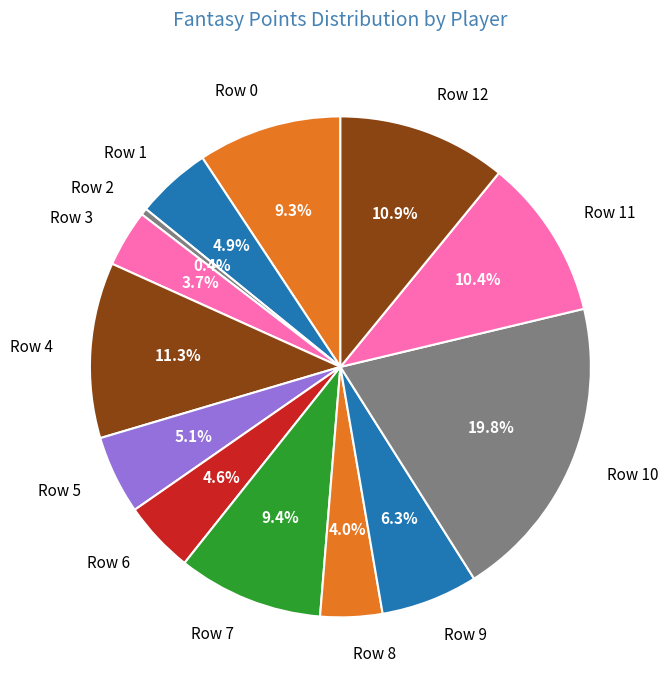

Does Row 2 account for over 50% of the chart?

No